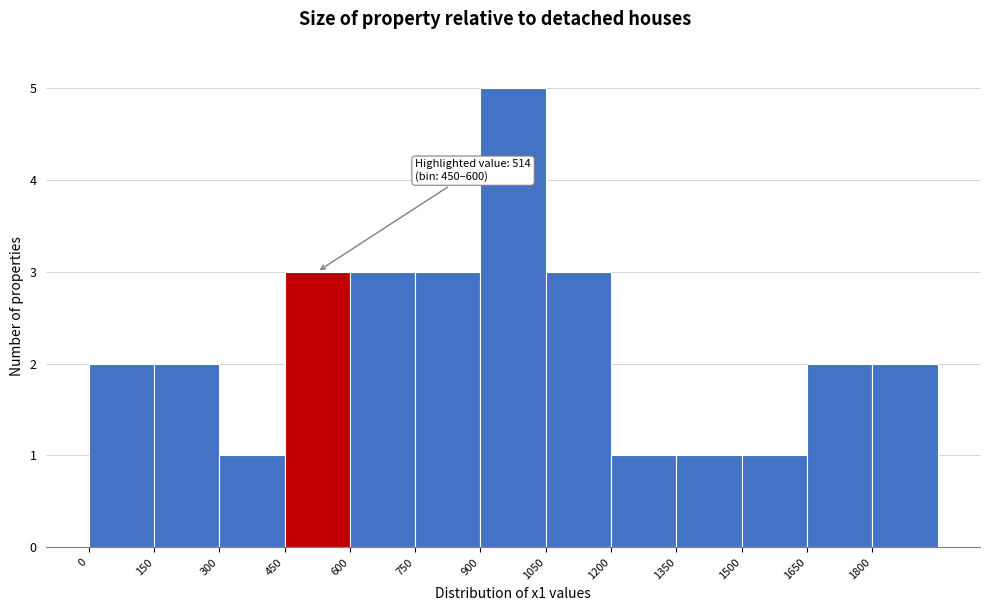

Which range on the x-axis has the tallest bar?

900 to 1050